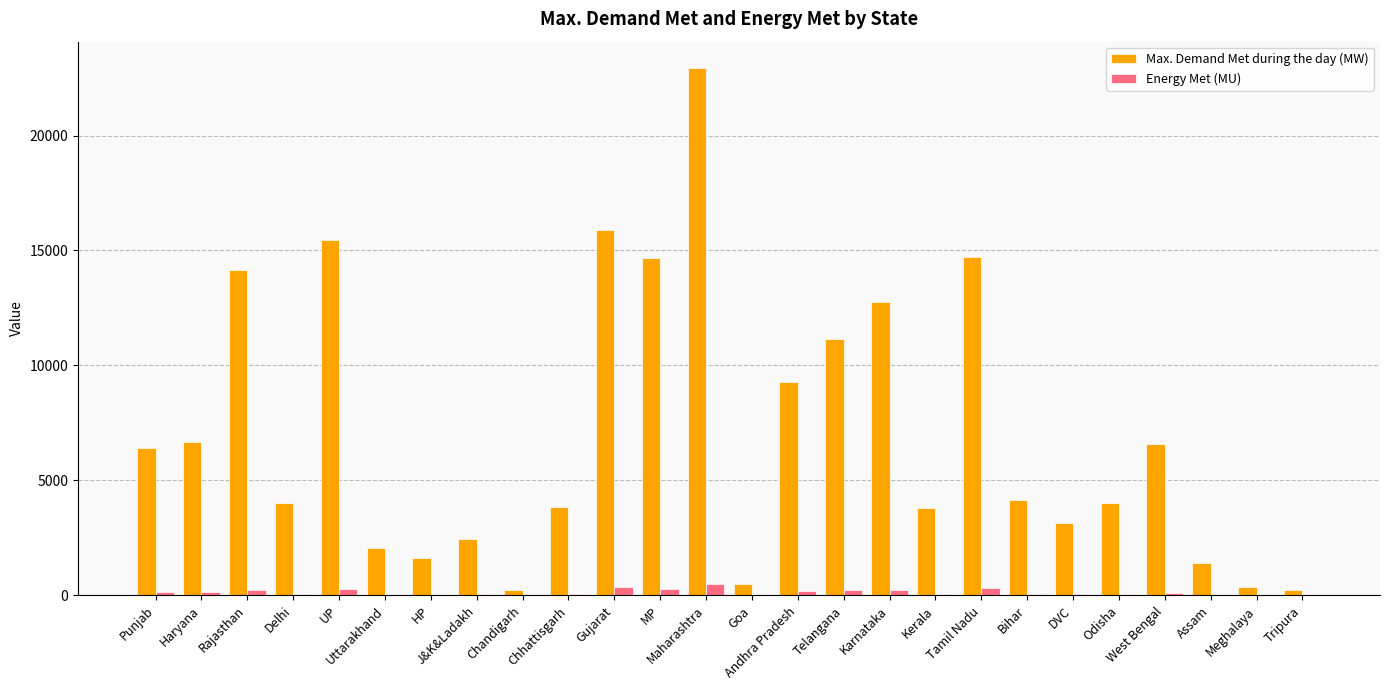

What is the greatest value displayed?

22934.0